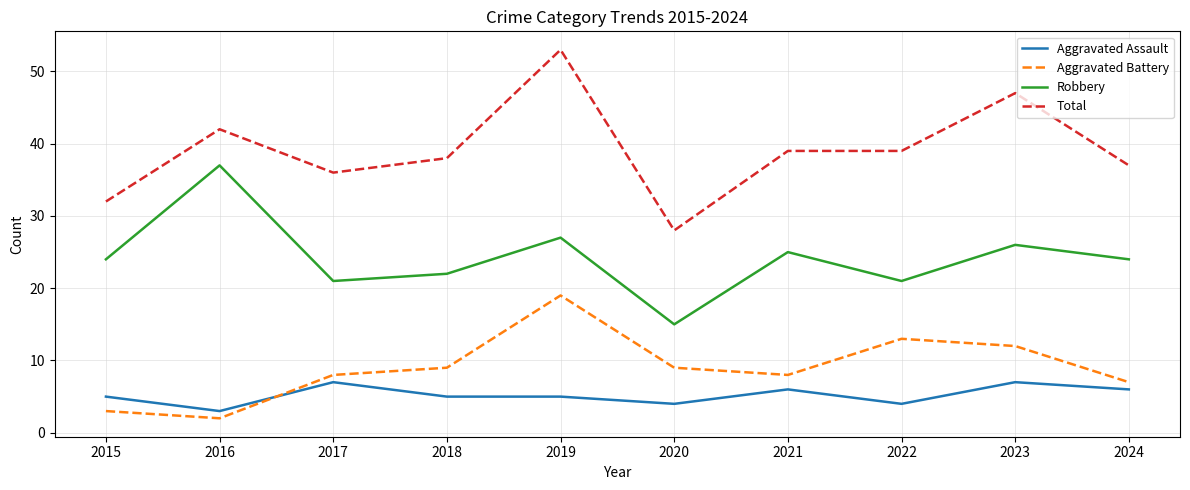

Which series has the widest spread of values?

Total